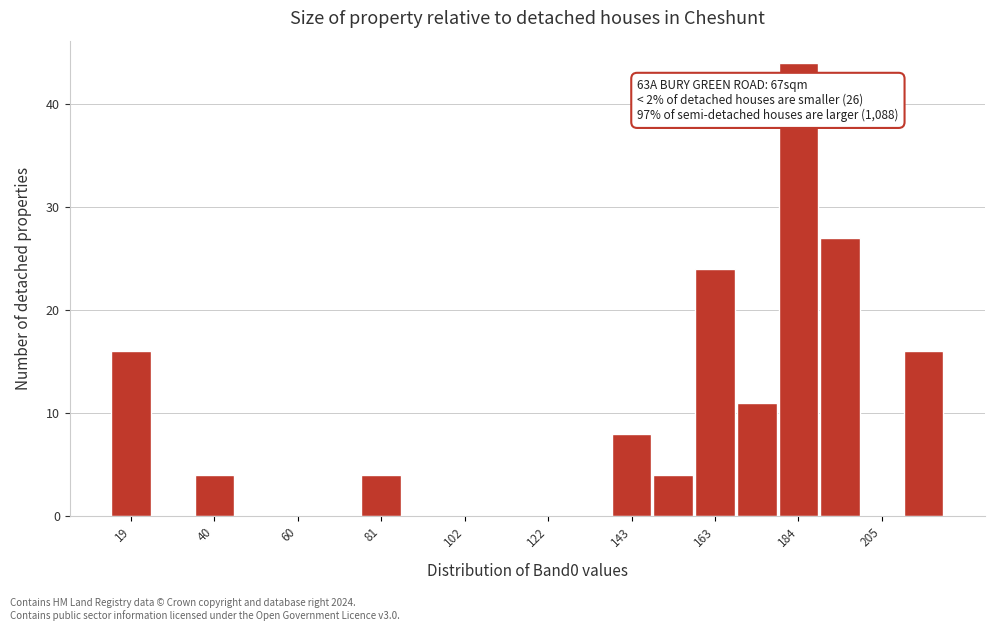

Around what value on the x-axis is the tallest bar? Give the approximate position of its centre, as read against the axis.

185